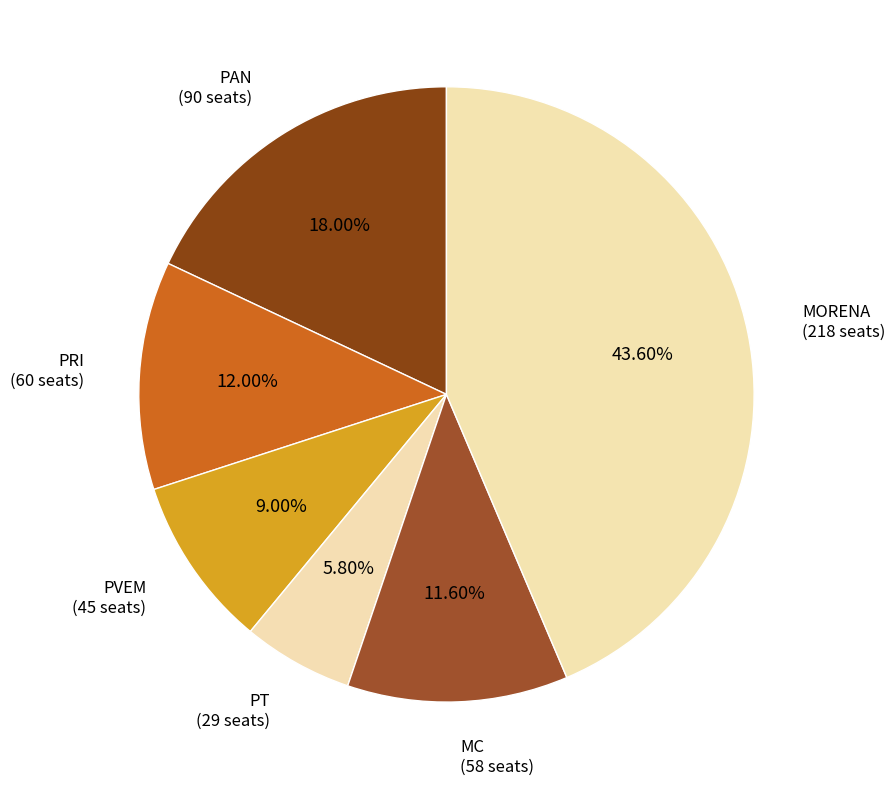

Is there a majority slice in this chart?

No